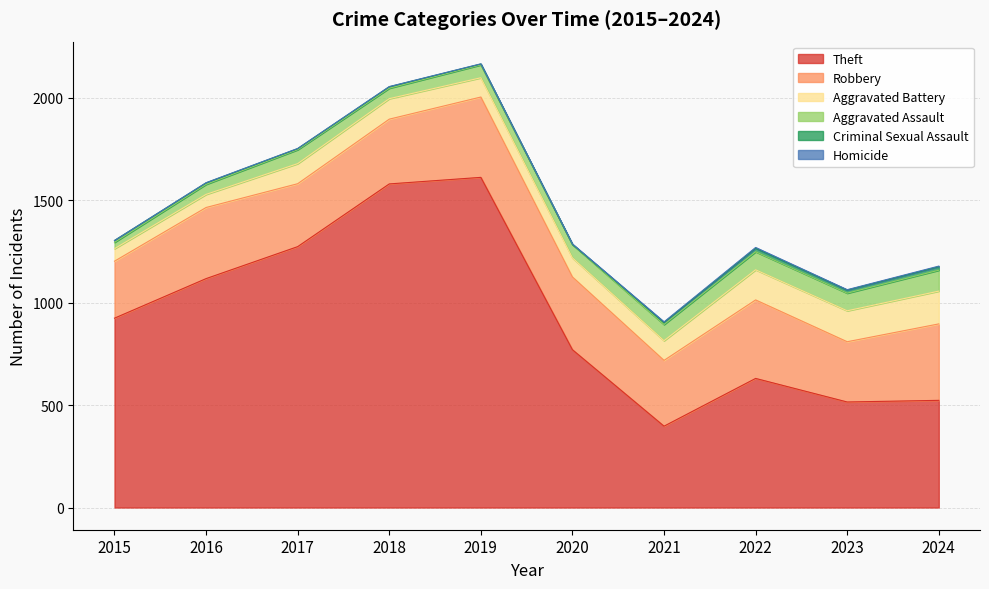

Reading left to right, list all the values displayed in this chart.

Theft: 2015=924	2016=1117	2017=1273	2018=1579	2019=1611	2020=770	2021=397	2022=630	2023=515	2024=523
Robbery: 2015=278	2016=347	2017=307	2018=316	2019=392	2020=355	2021=321	2022=383	2023=294	2024=373
Aggravated Battery: 2015=61	2016=64	2017=98	2018=100	2019=94	2020=93	2021=96	2022=147	2023=151	2024=160
Aggravated Assault: 2015=31	2016=49	2017=68	2018=51	2019=63	2020=65	2021=79	2022=88	2023=86	2024=102
Criminal Sexual Assault: 2015=9	2016=7	2017=5	2018=7	2019=4	2020=1	2021=10	2022=17	2023=15	2024=17
Homicide: 2015=0	2016=1	2017=1	2018=1	2019=1	2020=2	2021=3	2022=4	2023=2	2024=3